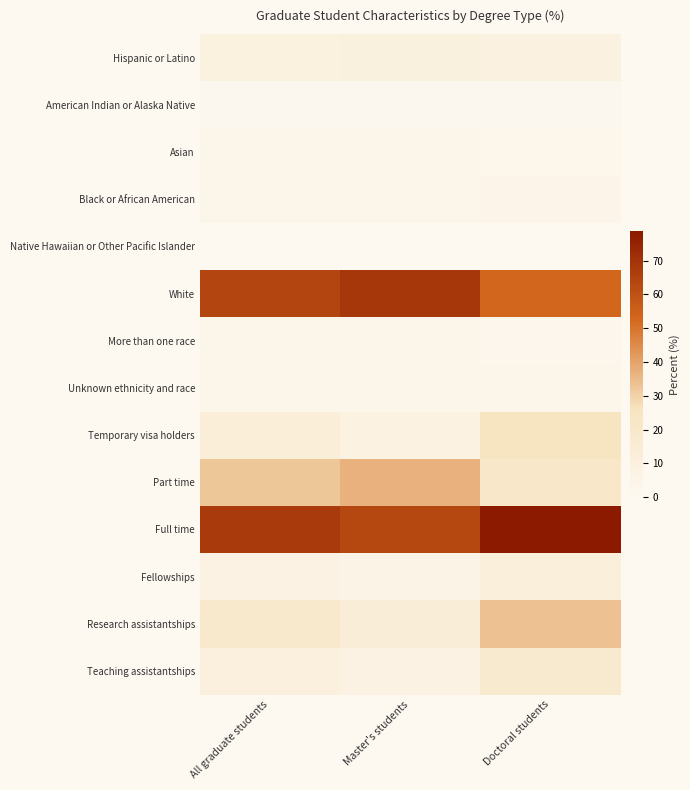

Count the number of data series in this chart.

14